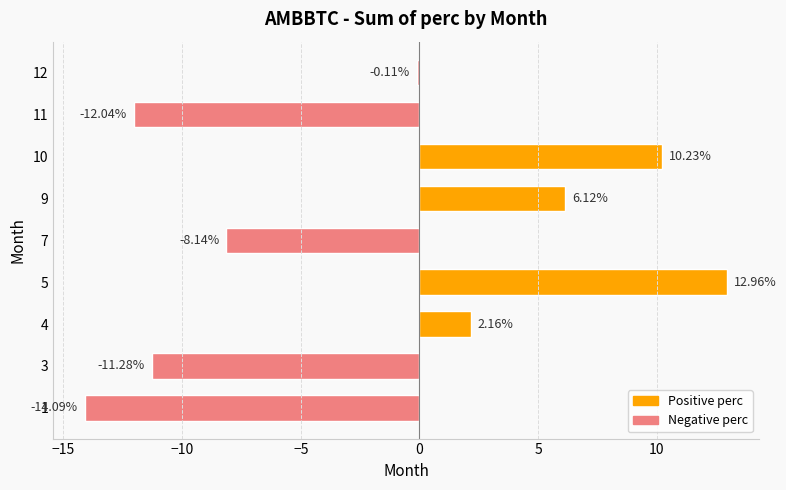

What is the difference between the values at 5 and 10?

2.7